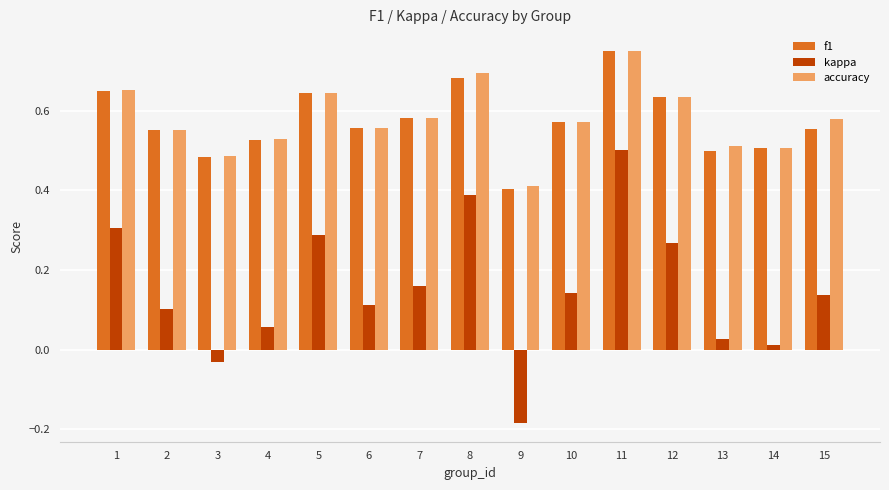

Is it true that f1 equals 1.0 at 8?

False